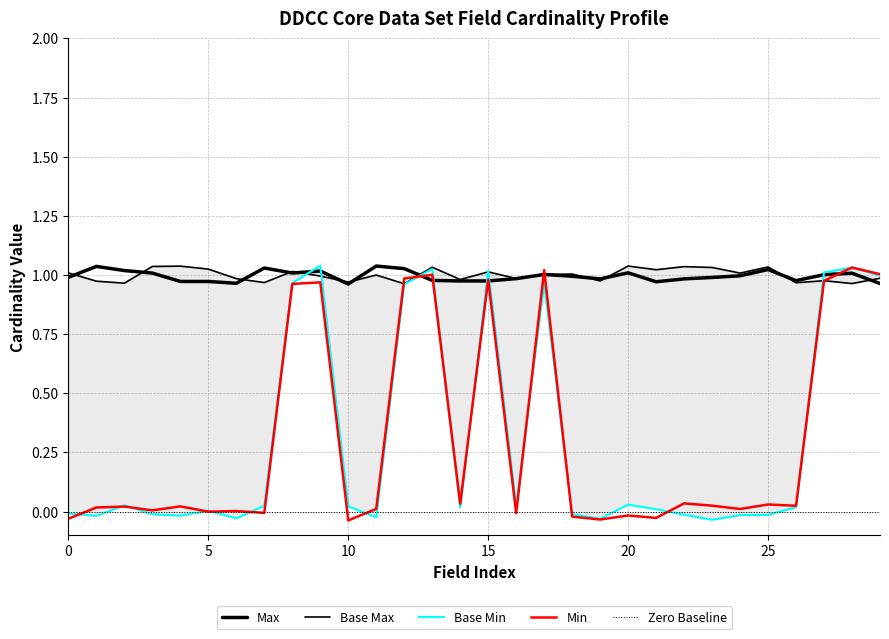

In Max, how many points are higher than both neighbors (excluding endpoints)?

8